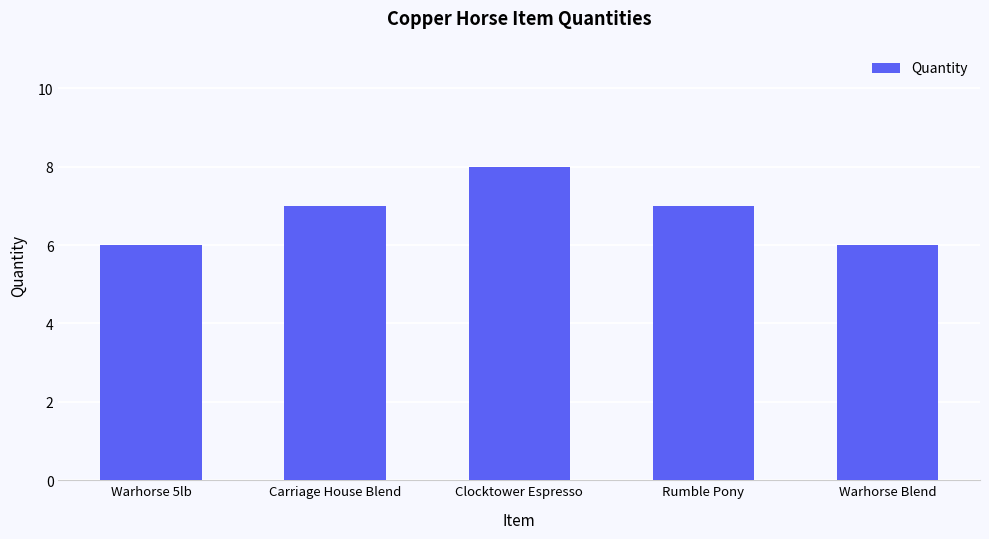

How many distinct data groups are displayed?

1